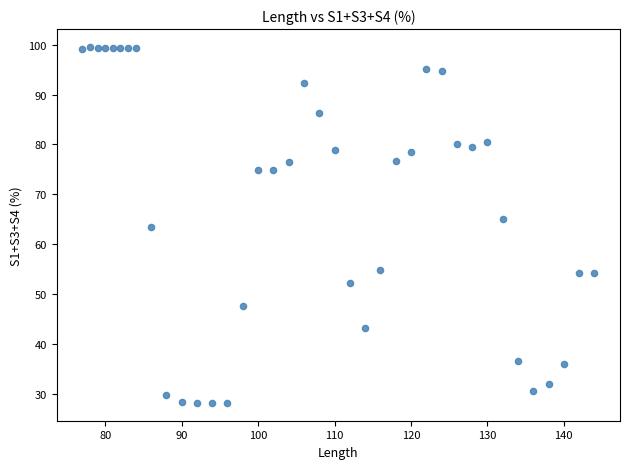

What is the range of Y values (max minus min)?

71.5